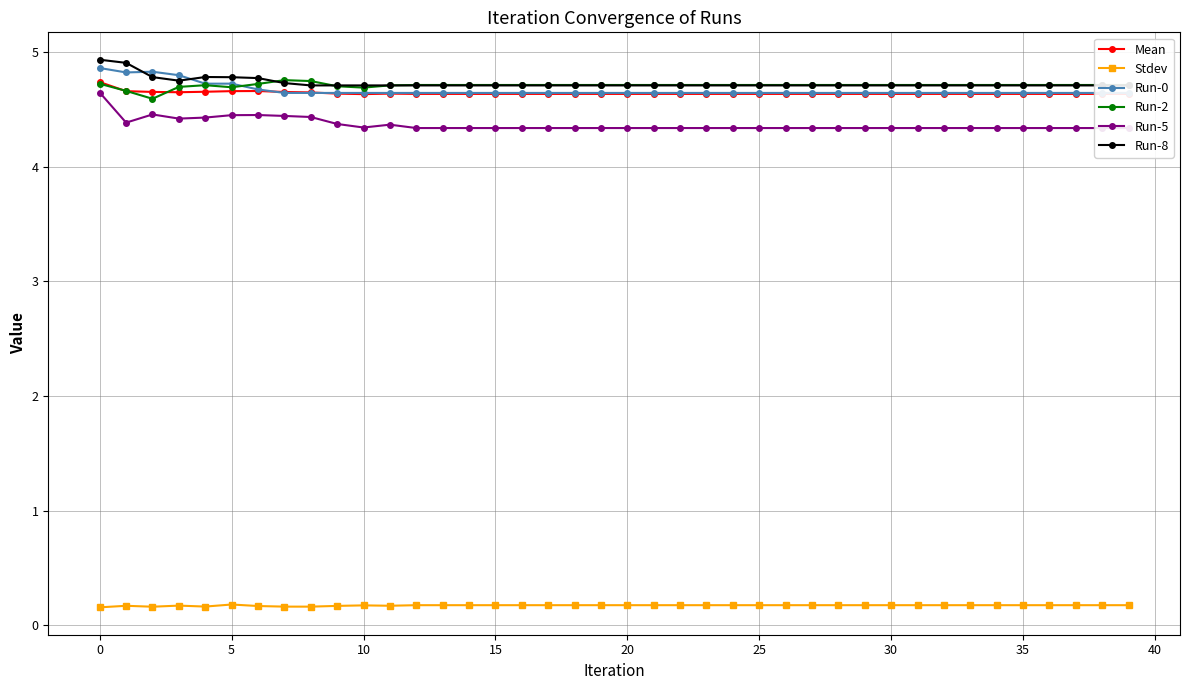

True or false: Mean has a value of 4.7 at 0.

True